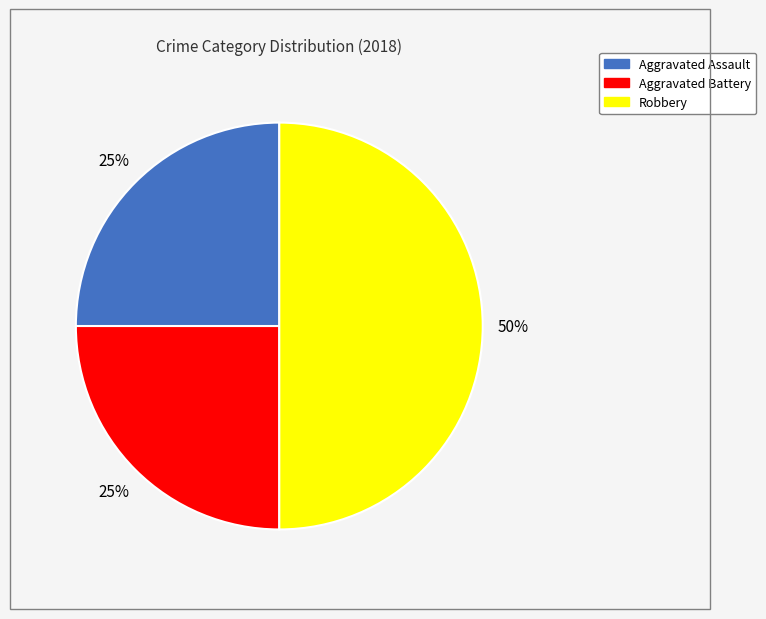

Which slice is the largest?

Robbery